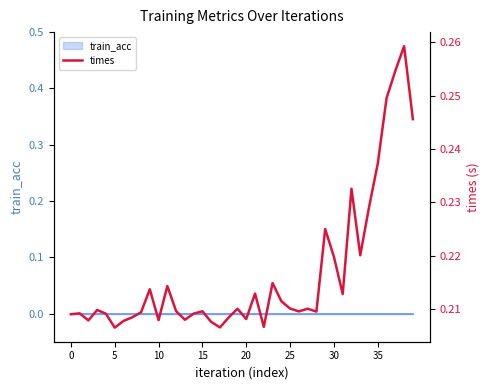

The value at 13 is 0.3. True or false?

False